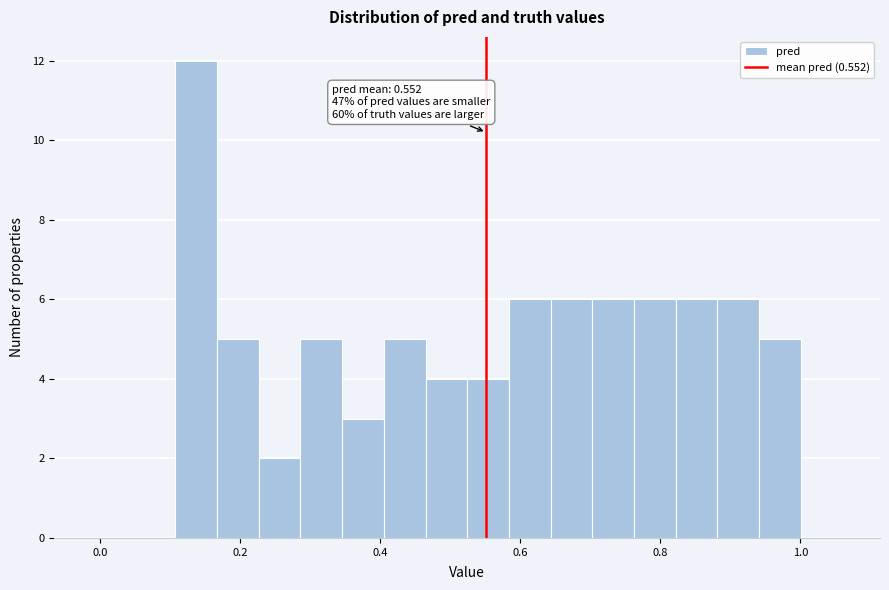

Read against the x-axis, roughly where is the centre of the tallest bar?

0.14